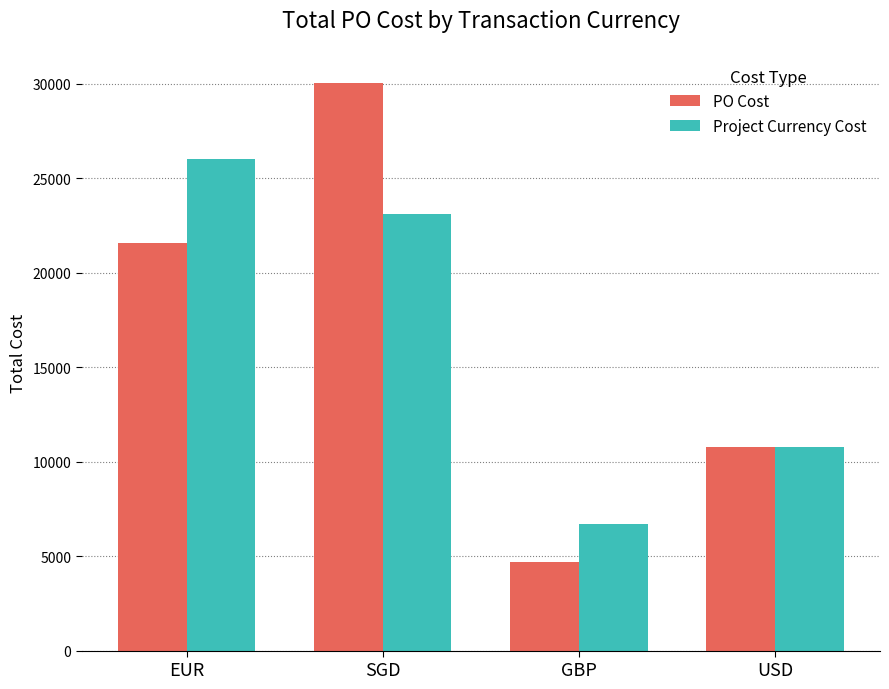

What are all the series names shown in the legend?

PO Cost, Project Currency Cost